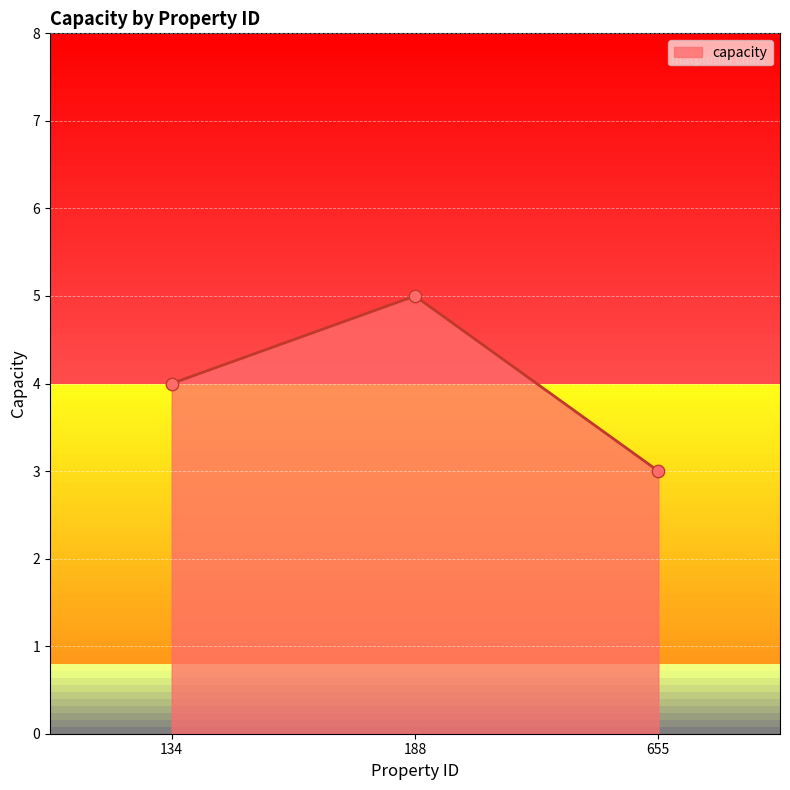

What is the change in value from 134 to 188?

+1